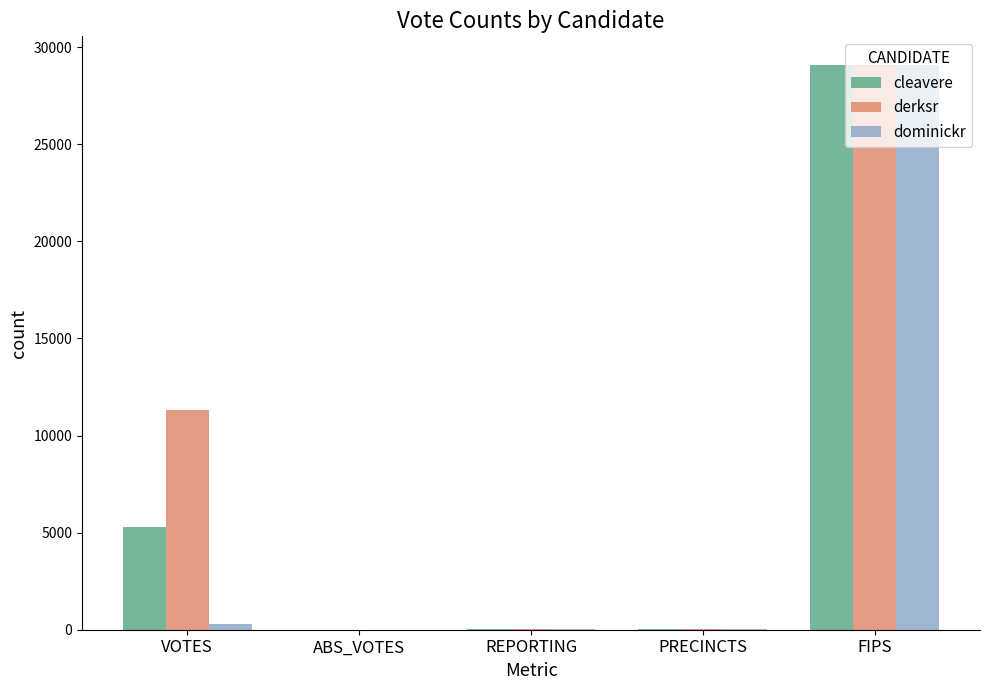

What is the maximum value for cleavere?

29107